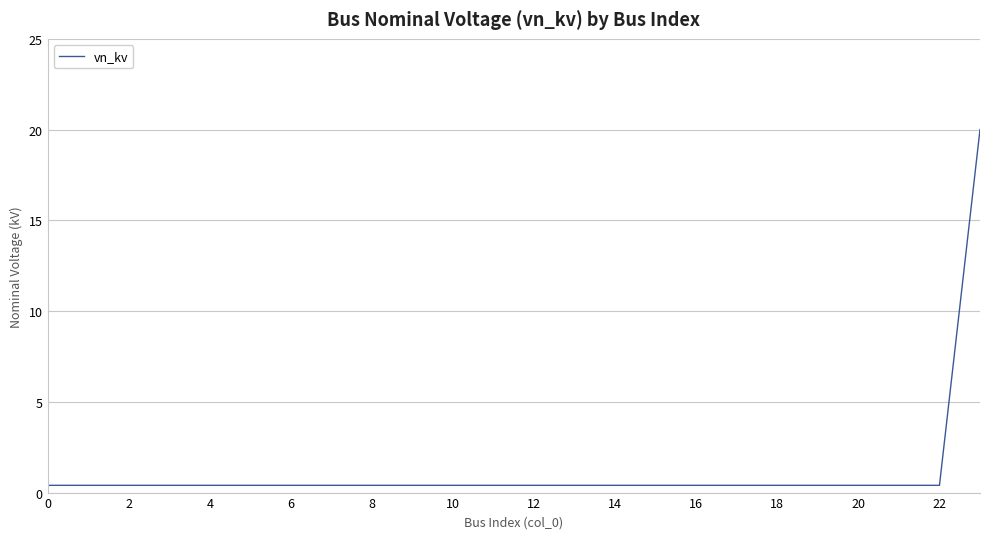

What is the greatest value displayed?

20.0